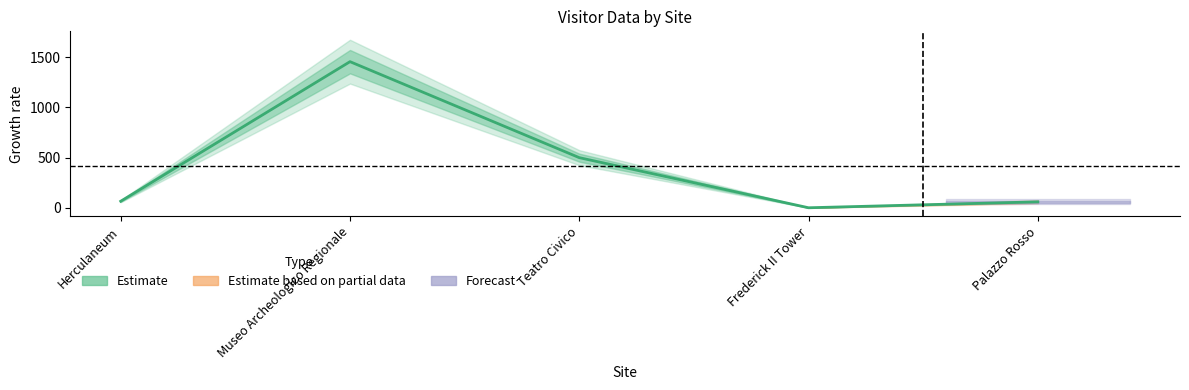

What is the average value?

417